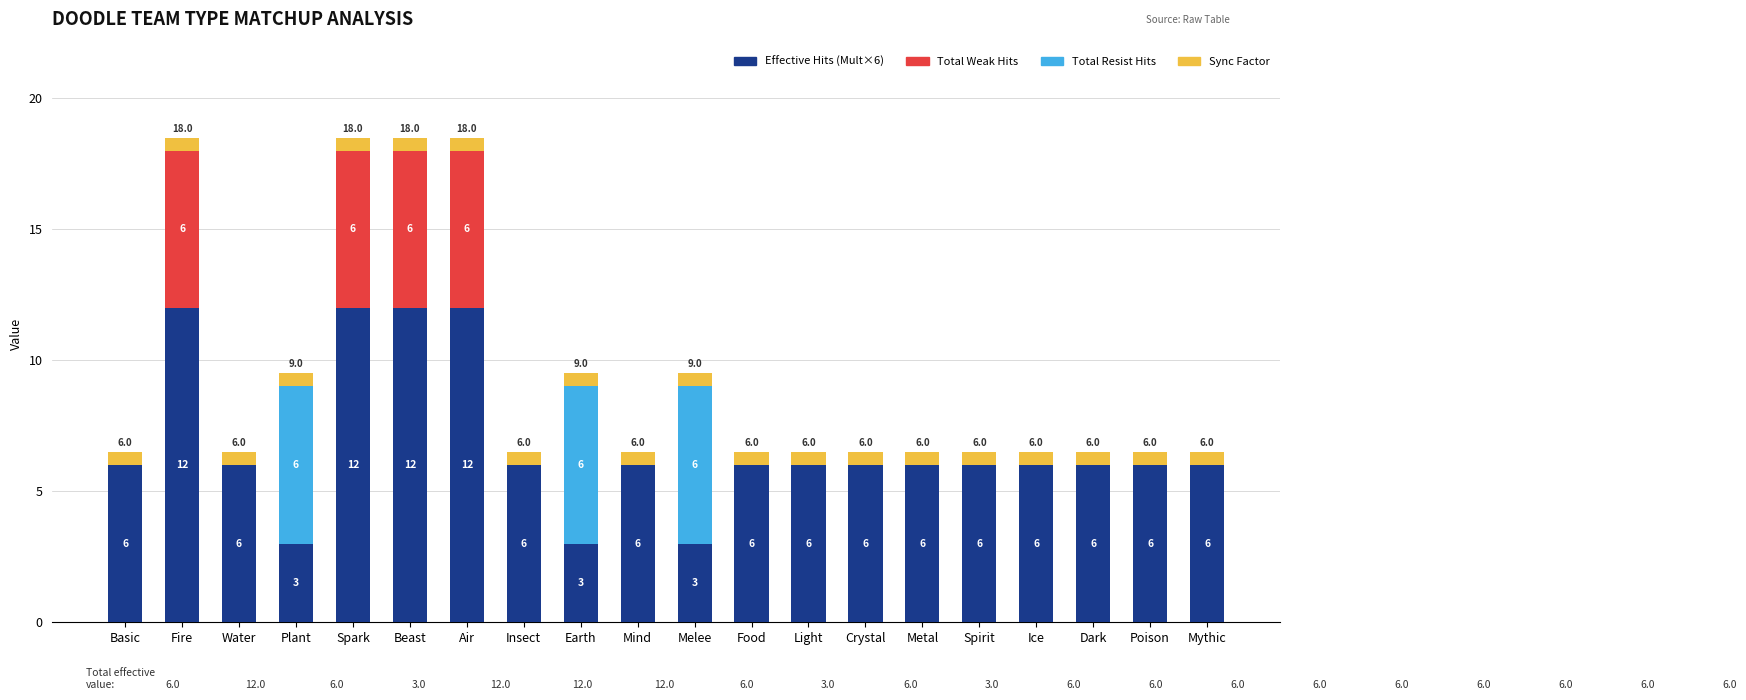

What is the average value of the Effective Hits (Mult×6) series?

6.8